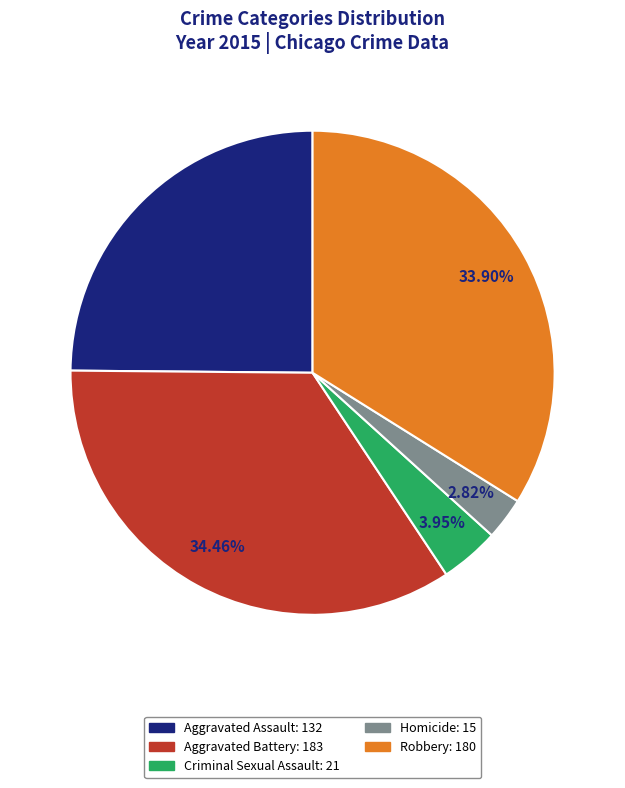

Which category has the biggest portion of the pie?

Aggravated Battery